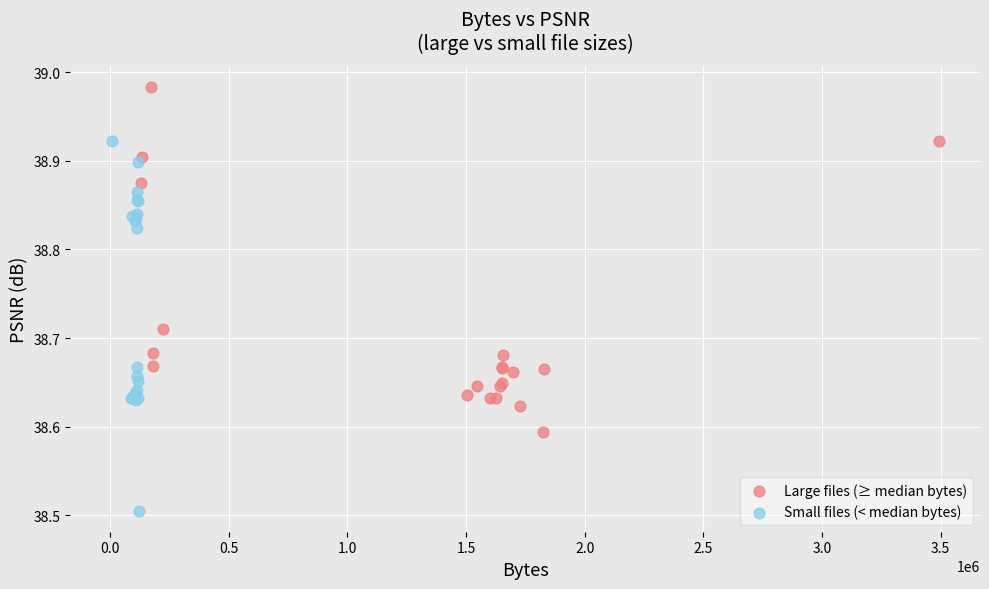

Which series contains the lowest Y value?

Small files (< median bytes)